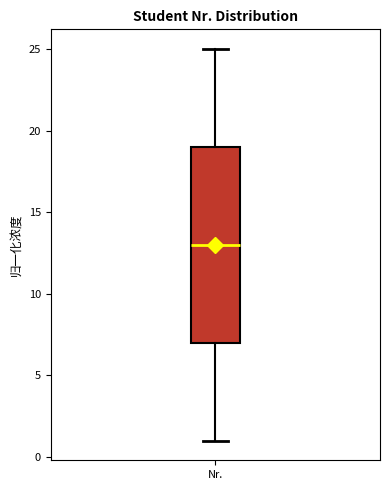

Where does the lower whisker of the box for Nr. end on the y-axis? The values are not printed on the chart, so give them approximately, as read against the axis.

1